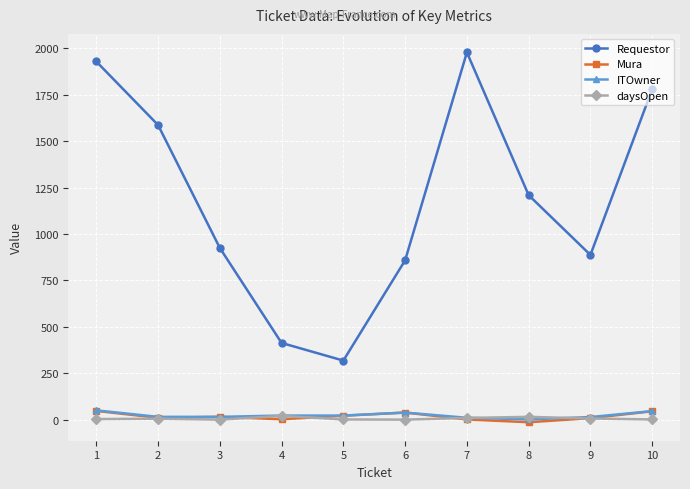

Is the value of Requestor at 8 greater than the value of ITOwner at 3?

Yes